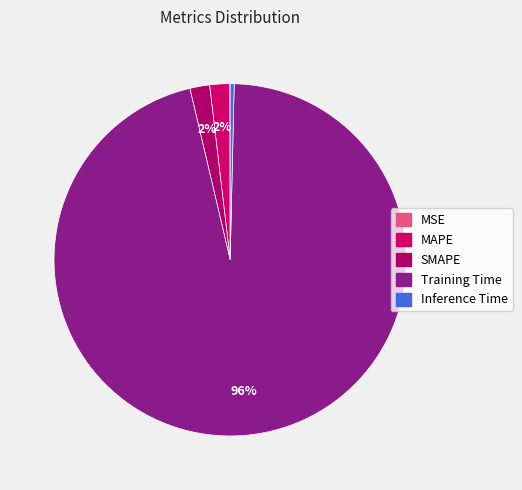

How many segments does this pie chart have?

5